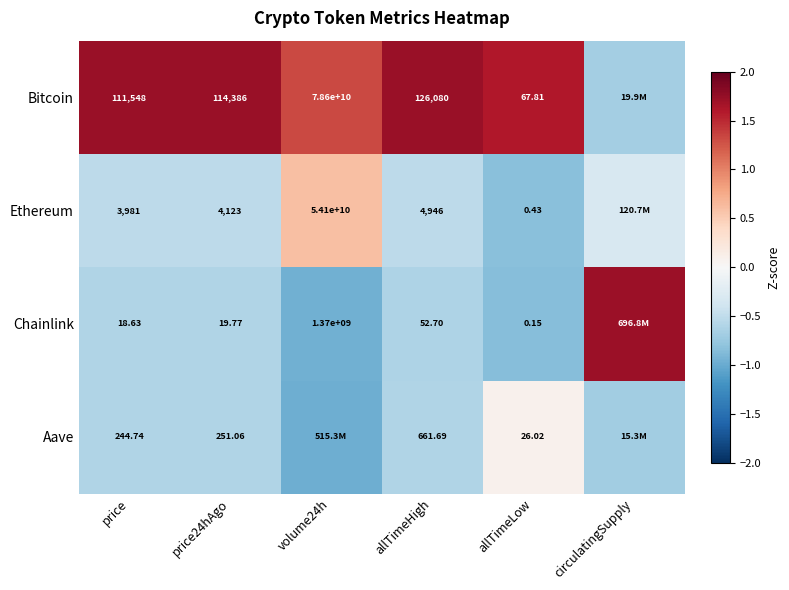

Is the value of Bitcoin at price greater than the value of Ethereum at allTimeHigh?

Yes